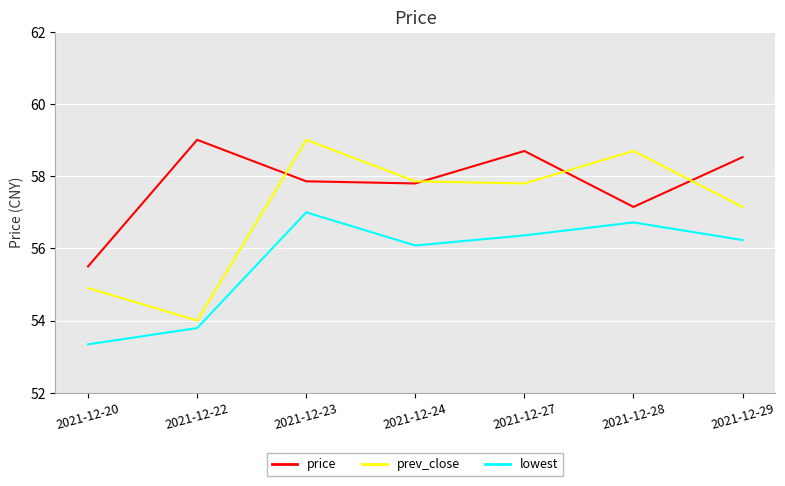

True or false: price has a value of 57.9 at 2021-12-23.

True